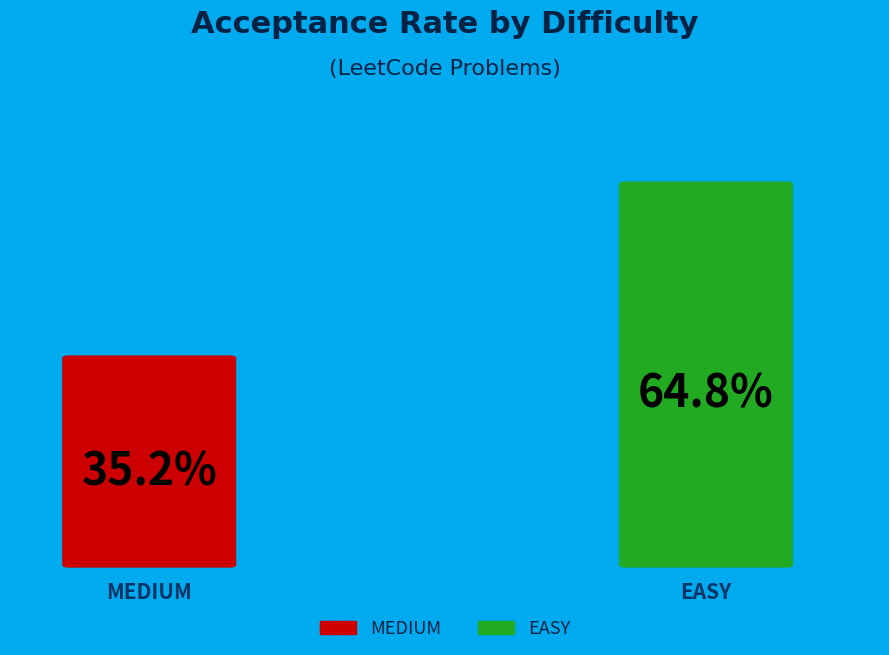

The EASY slice represents 65% of the pie. True or false?

True